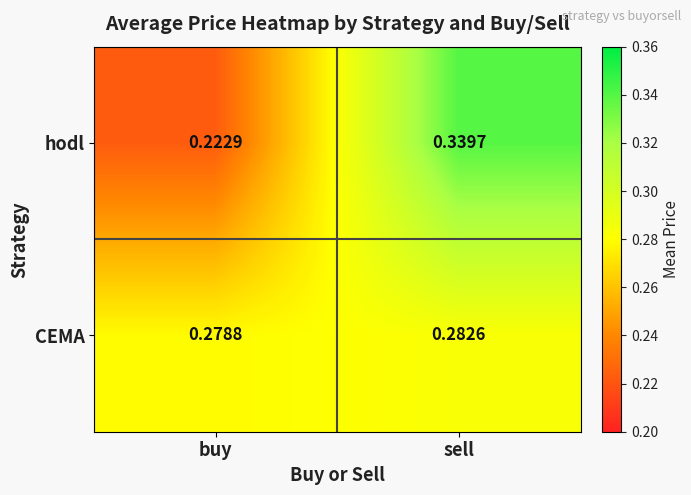

Between buy and sell, which series saw the biggest shift?

hodl